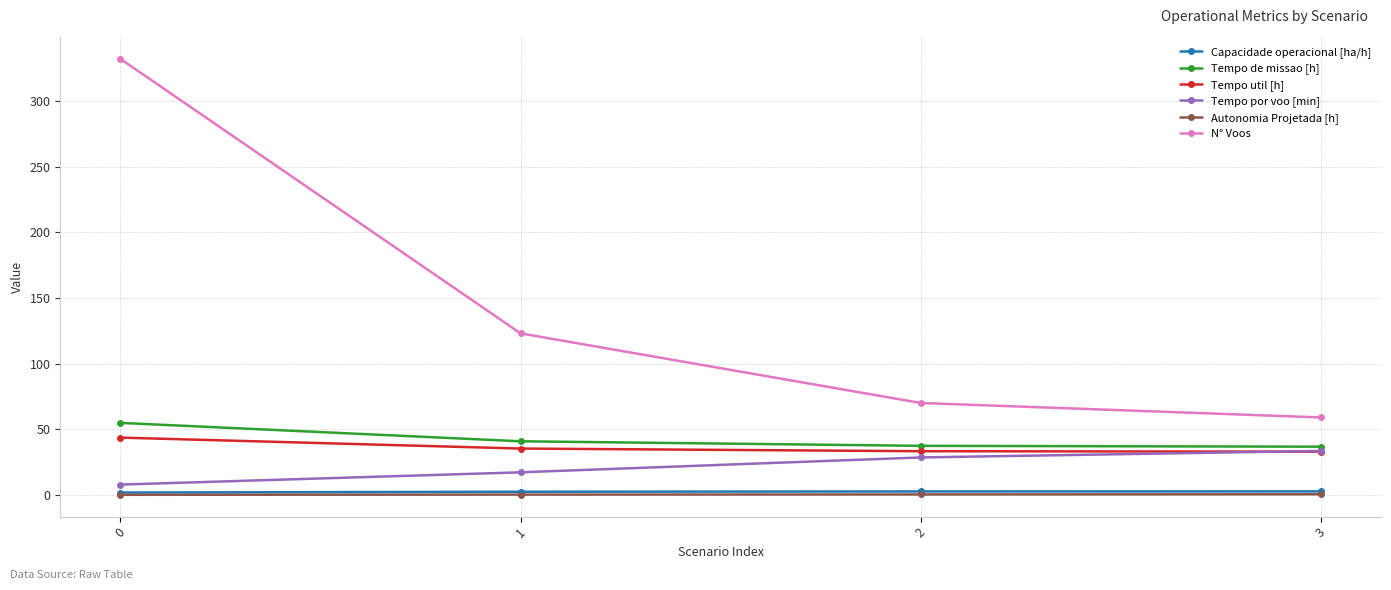

What is the total value across all series at 0?

440.4